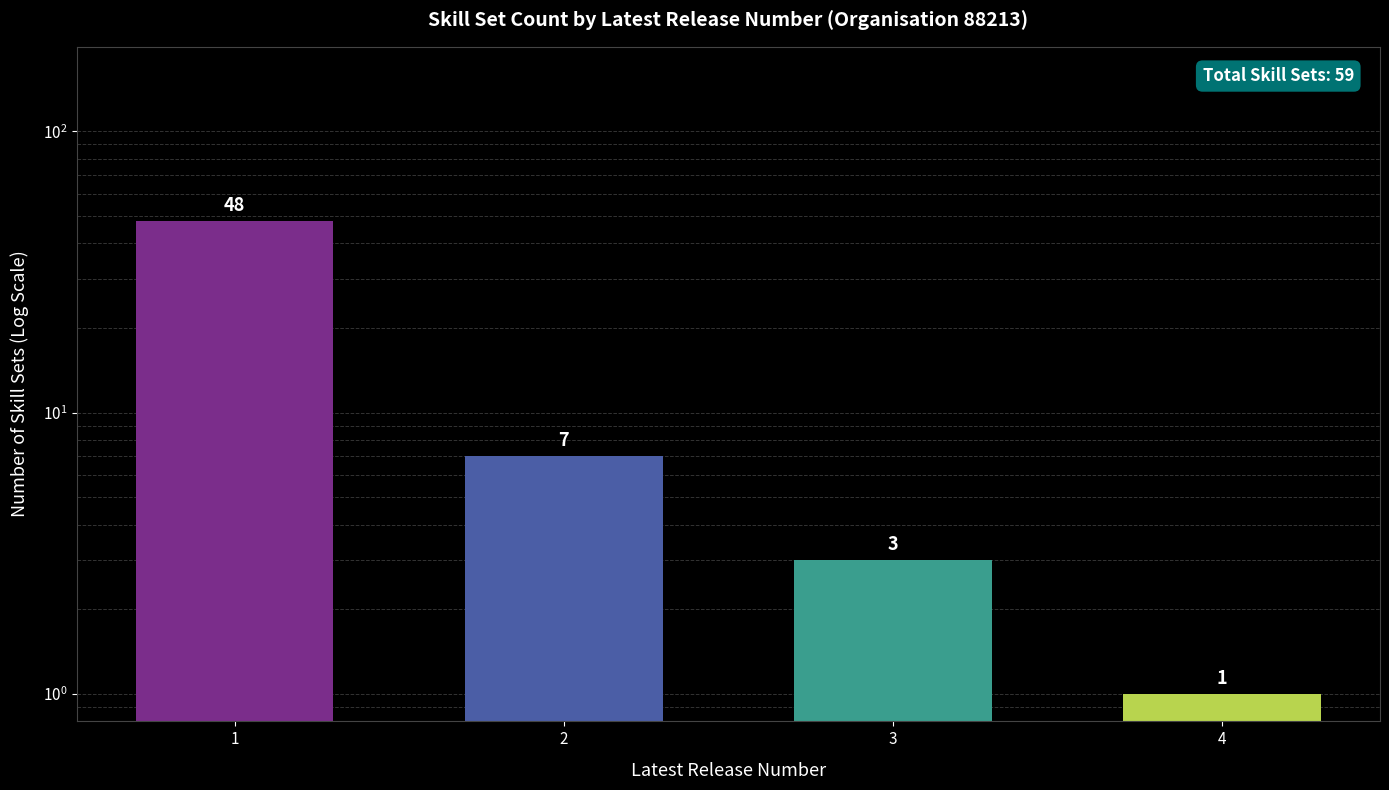

Are the bars grouped side by side (vs. stacked)?

No